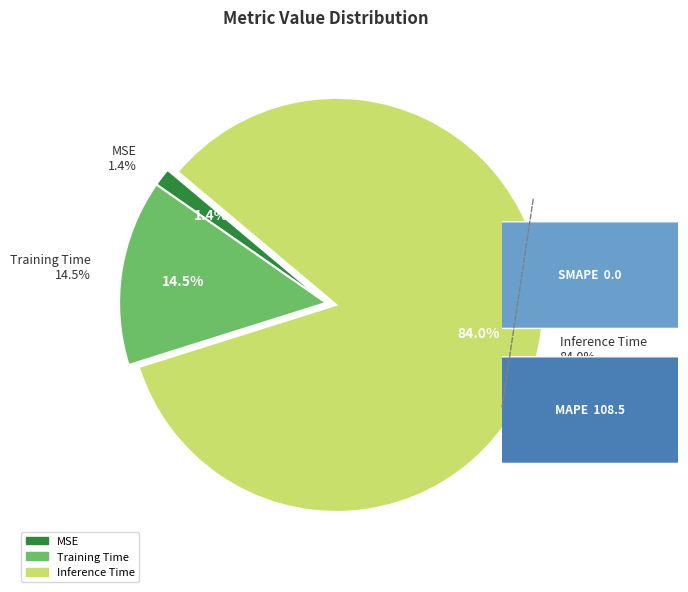

How many slices are in this pie chart?

3